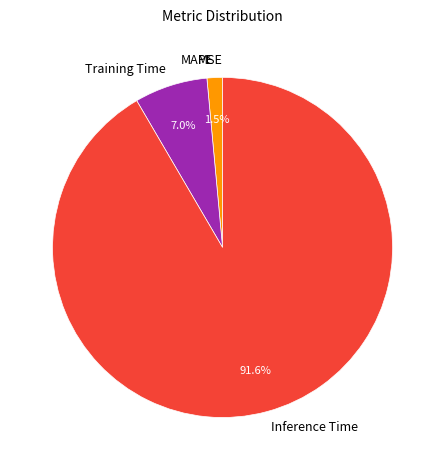

Approximately how many times larger is the value at Training Time compared to Inference Time?

0.1